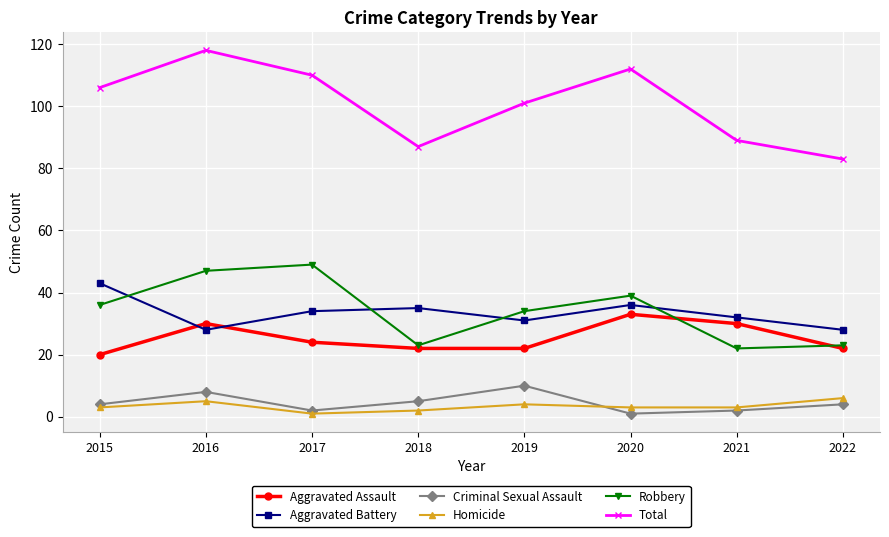

At which label is Aggravated Assault closest to 26?

2017